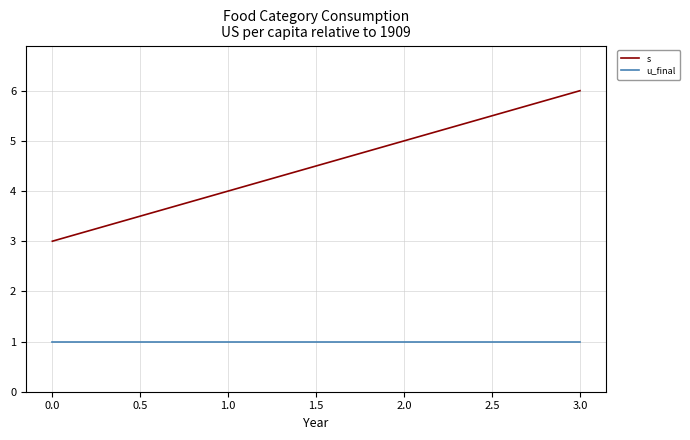

At which category does the chart reach its peak across all series?

3.0